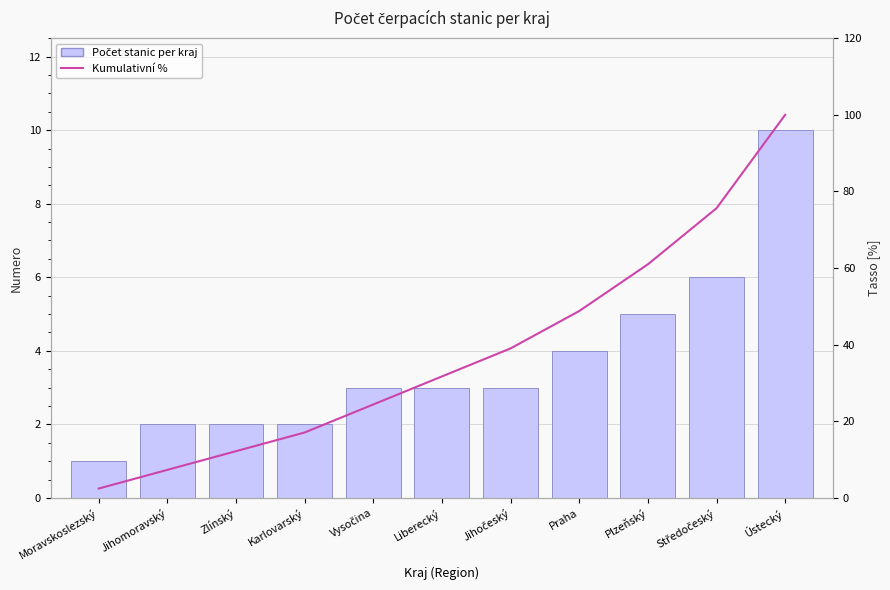

Which series has the largest total across all categories?

Kumulativní %